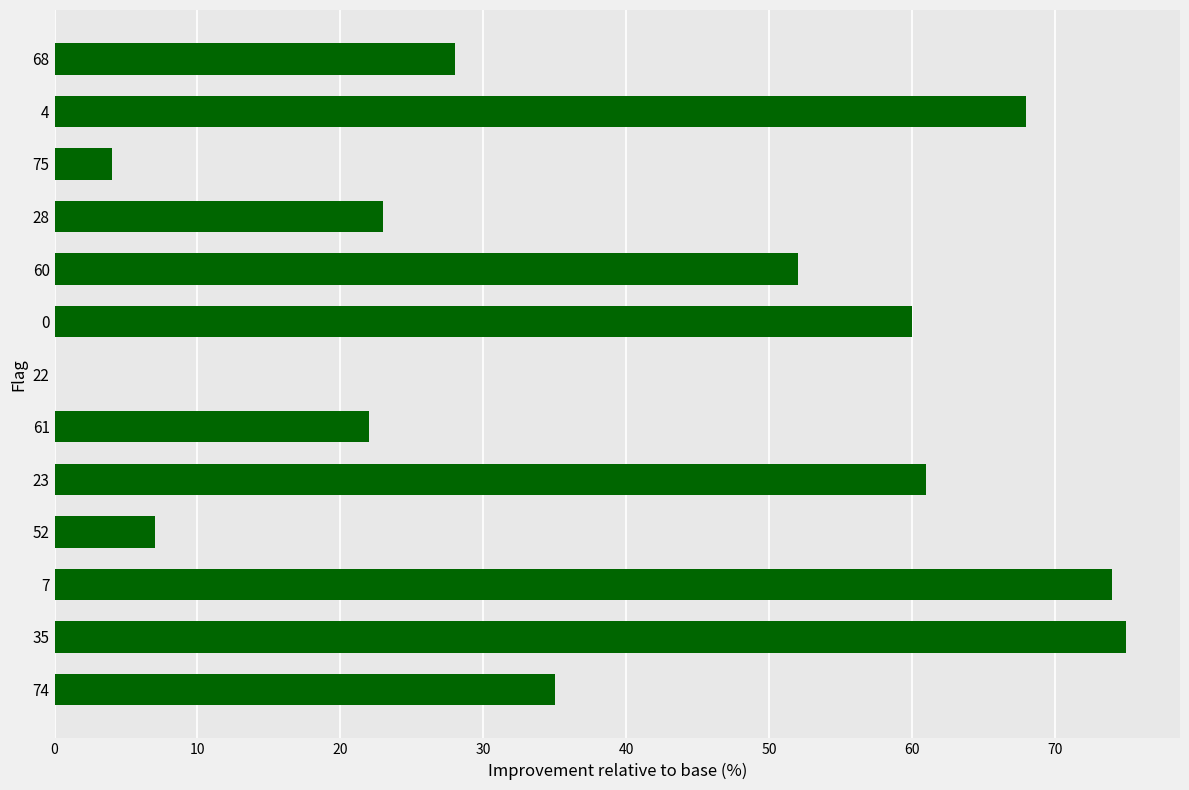

What is the sum of all values?

509